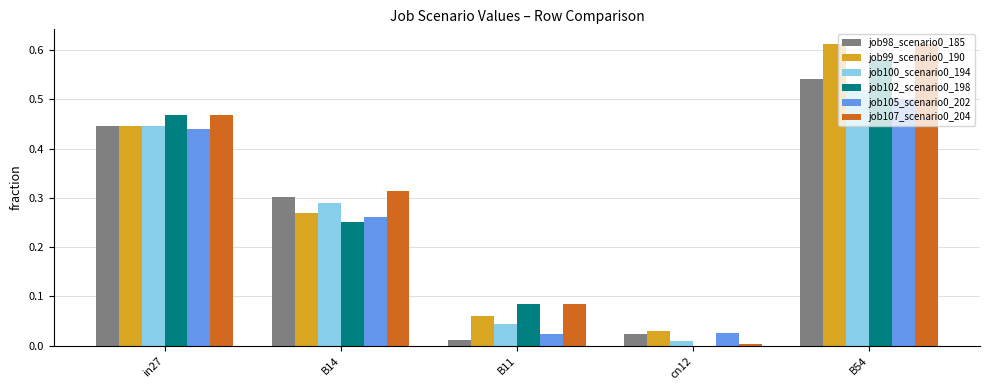

At which category is the sum across all series the highest?

B54